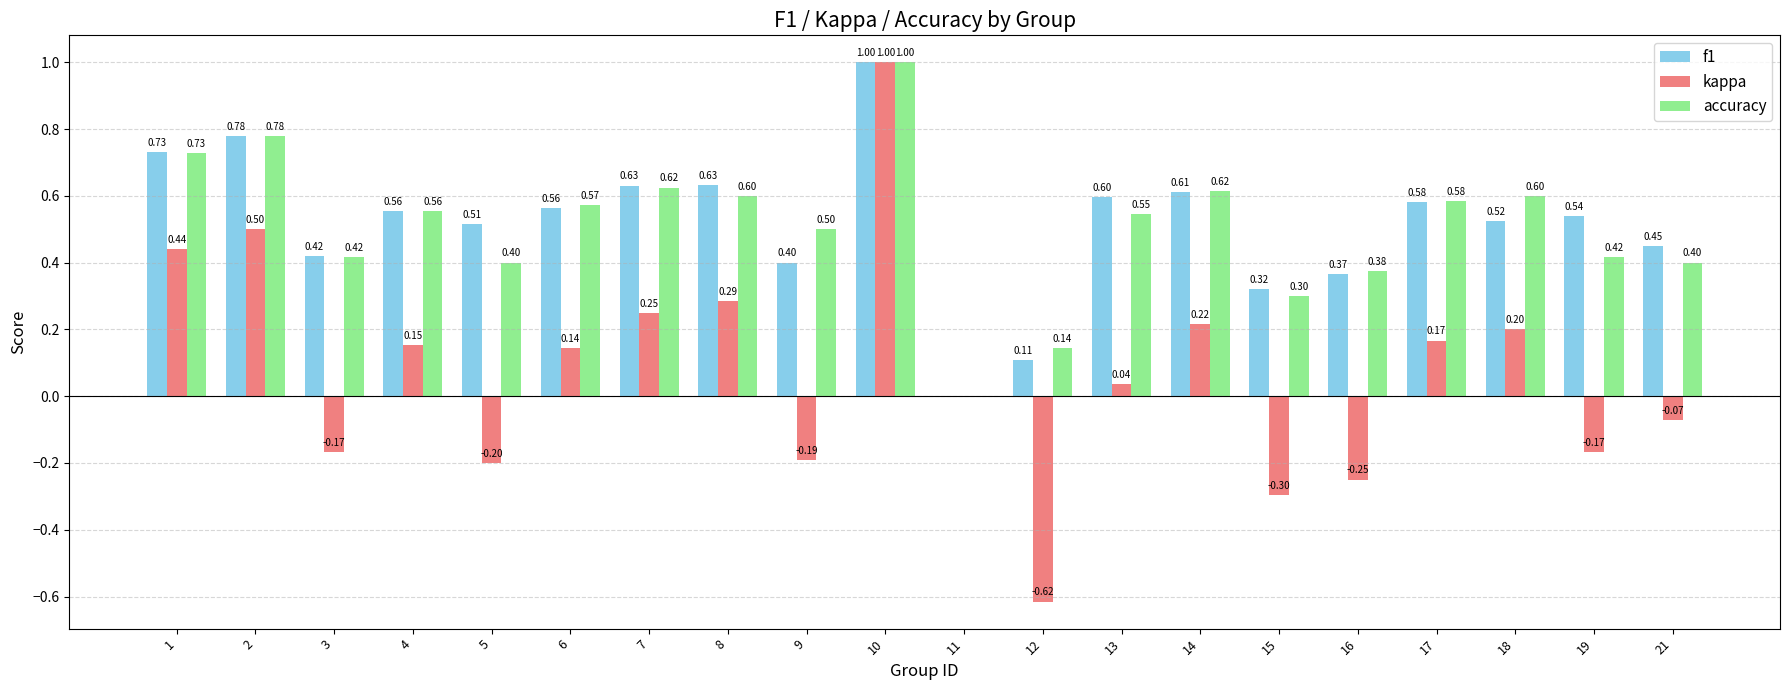

Between 4 and 18, which series saw the biggest shift?

kappa